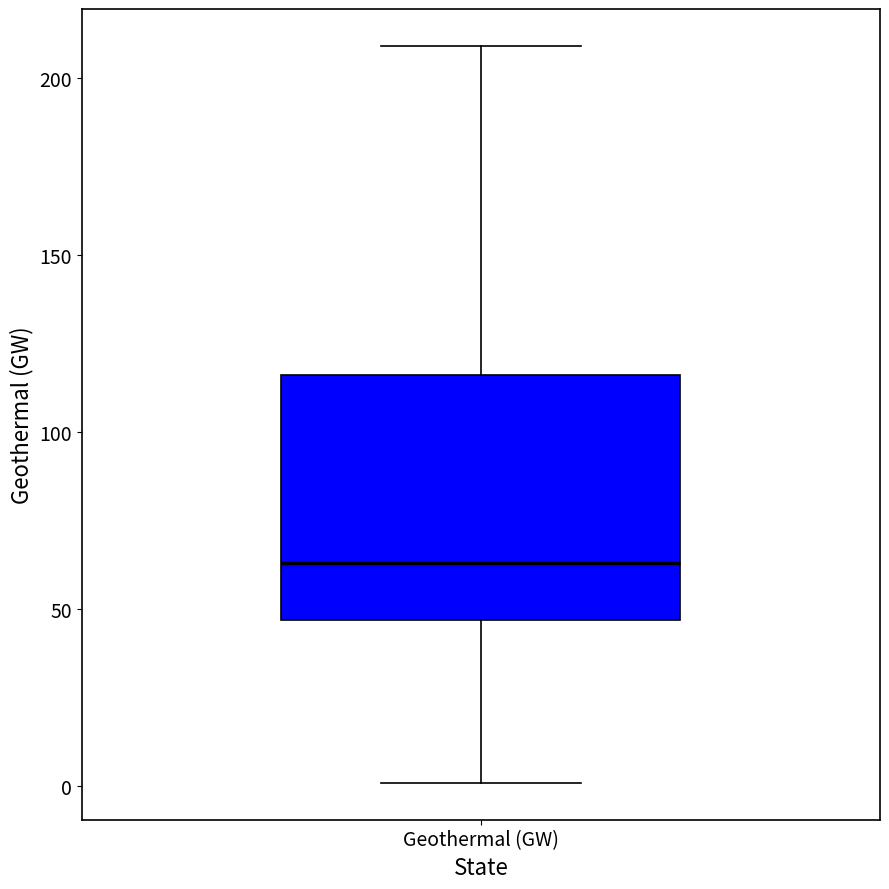

Read this box plot against the y-axis: the position of the median line, the range covered by the box, and the ends of both whiskers. The values are not printed on the chart, so give them approximately, as read against the axis.

median 65, box 45 to 115, whiskers 0 to 210